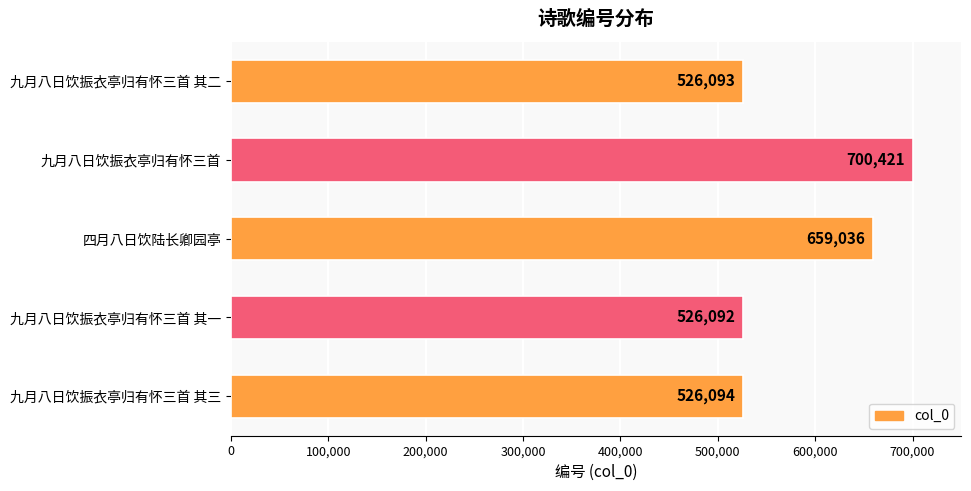

Between 九月八日饮振衣亭归有怀三首 其二 and 九月八日饮振衣亭归有怀三首, which is larger?

九月八日饮振衣亭归有怀三首